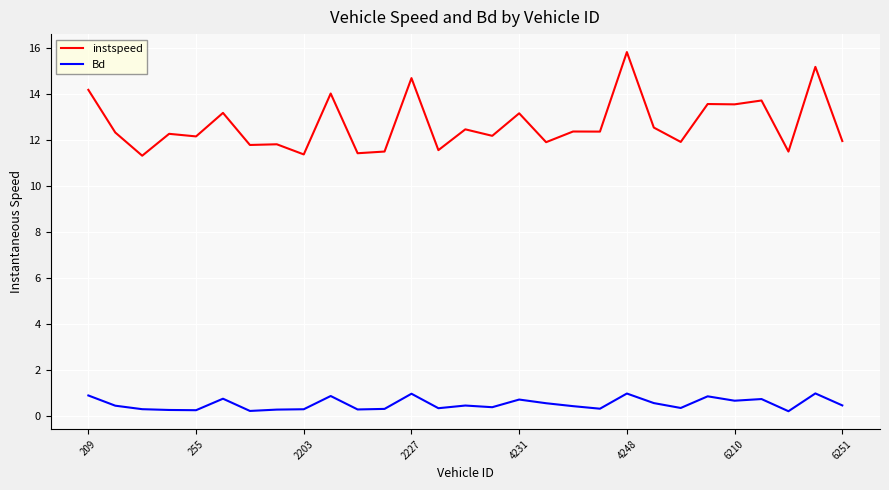

True or false: Bd and instspeed cross at least once.

False